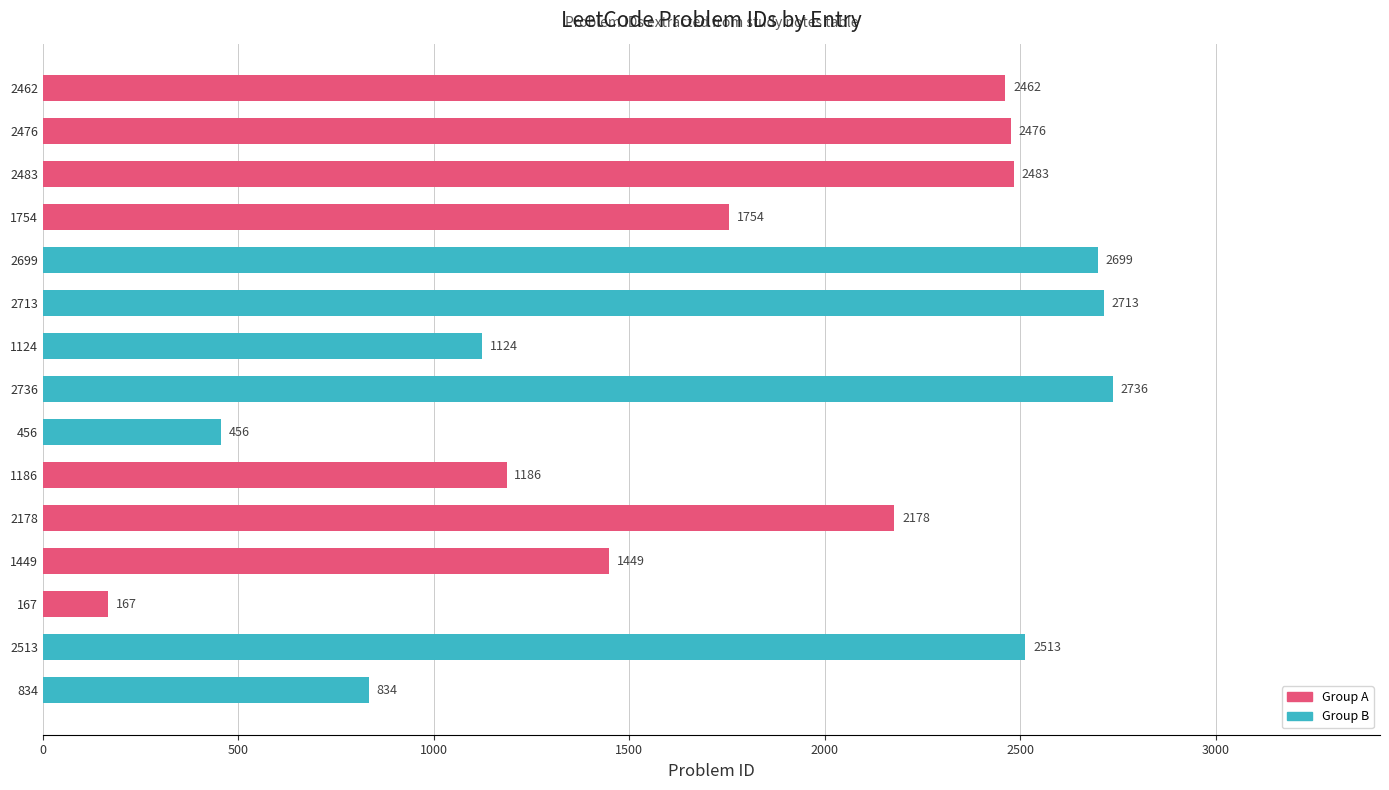

What is the change in value from 1124 to 2178?

+1054